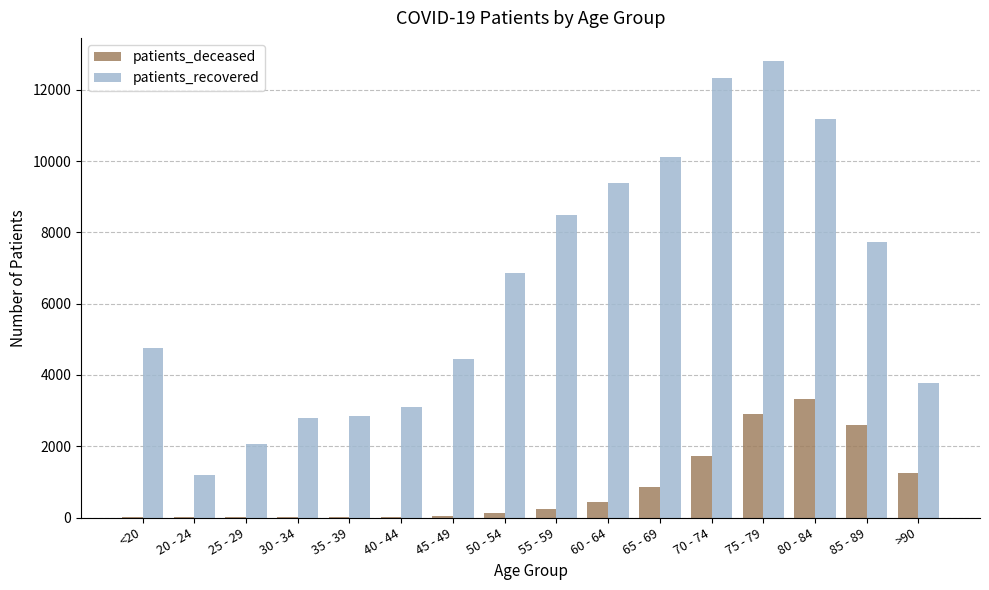

Read the patients_deceased value at >90.

1253